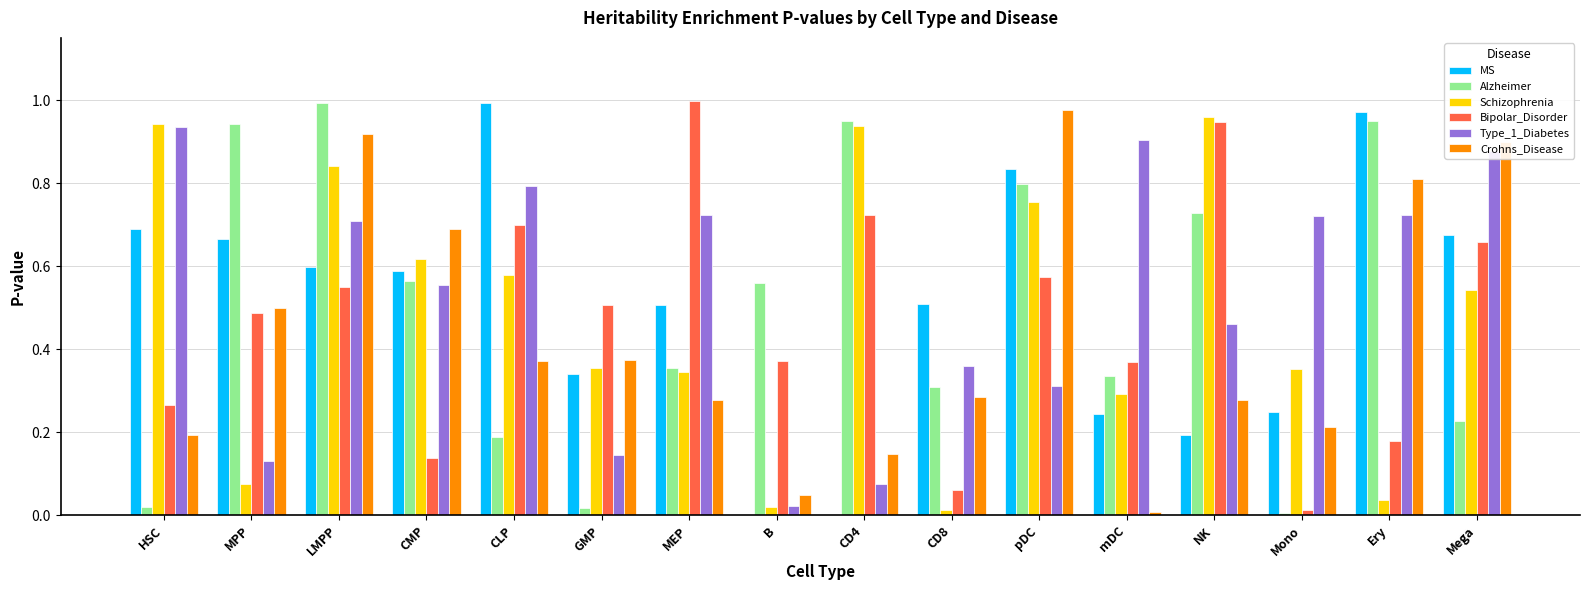

At which category is the sum across all series the highest?

LMPP